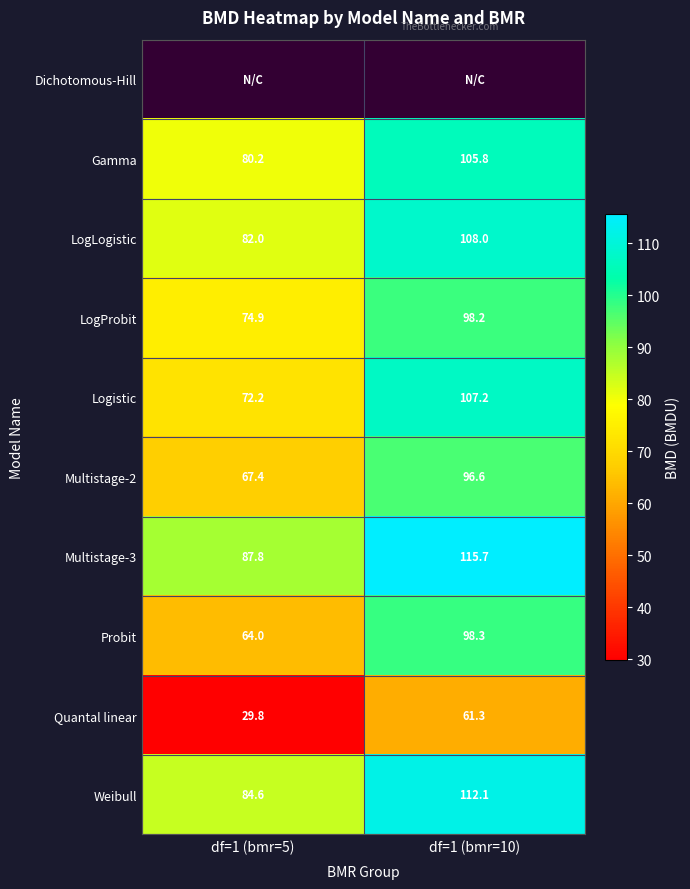

Between df=1 (bmr=5) and df=1 (bmr=10), which is larger?

df=1 (bmr=10)